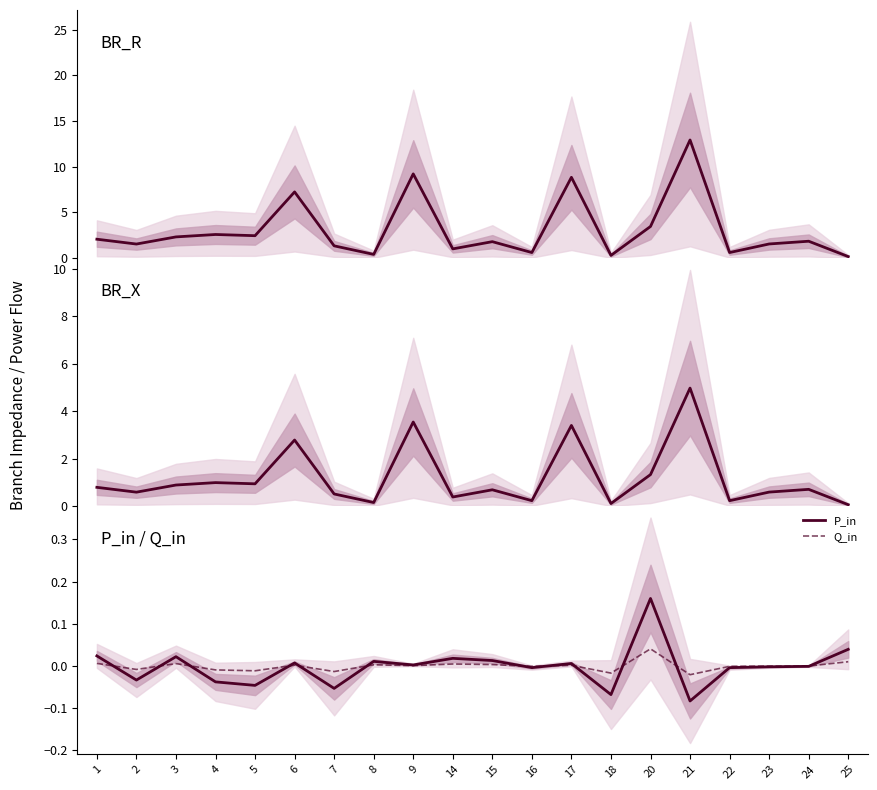

Reading left to right, transcribe all the data shown in this chart.

BR_R: 2.1	1.5	2.3	2.6	2.5	7.2	1.3	0.4	9.2	1.0	1.8	0.6	8.8	0.3	3.5	12.9	0.6	1.5	1.8	0.2
BR_X: 0.8	0.6	0.9	1.0	0.9	2.8	0.5	0.2	3.5	0.4	0.7	0.2	3.4	0.1	1.3	5.0	0.2	0.6	0.7	0.1
P_in: 0.0	-0.0	0.0	-0.0	-0.0	0.0	-0.1	0.0	0.0	0.0	0.0	-0.0	0.0	-0.1	0.2	-0.1	-0.0	-0.0	-0.0	0.0
Q_in: 0.0	-0.0	0.0	-0.0	-0.0	0.0	-0.0	0.0	0.0	0.0	0.0	-0.0	0.0	-0.0	0.0	-0.0	-0.0	-0.0	-0.0	0.0